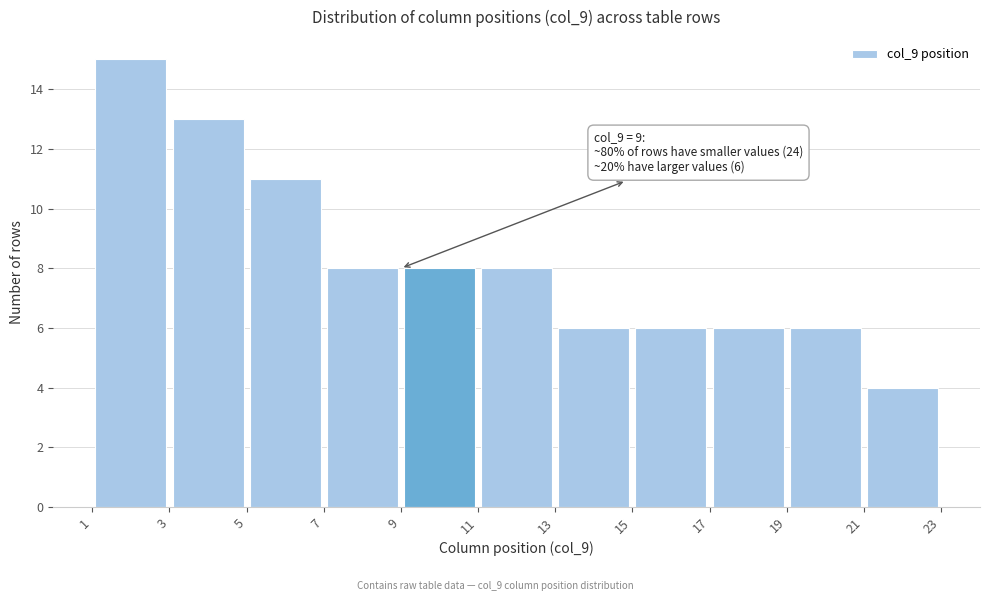

Which range on the x-axis has the tallest bar?

1 to 3